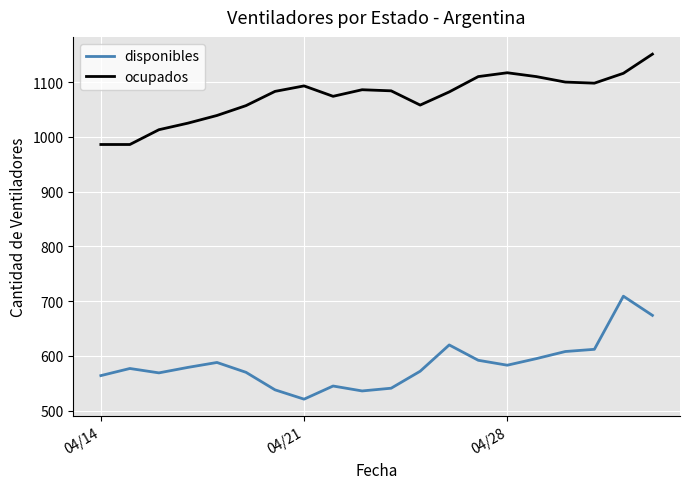

What is the maximum value for ocupados?

1151